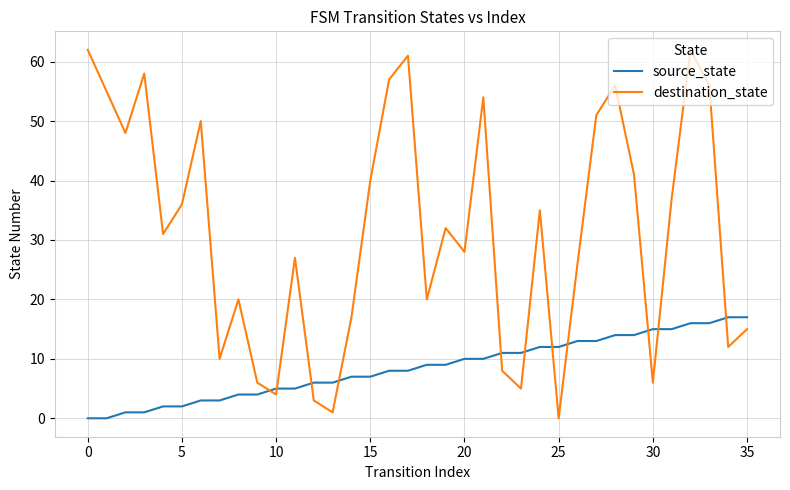

List the series in order of their overall mean, highest first.

destination_state, source_state